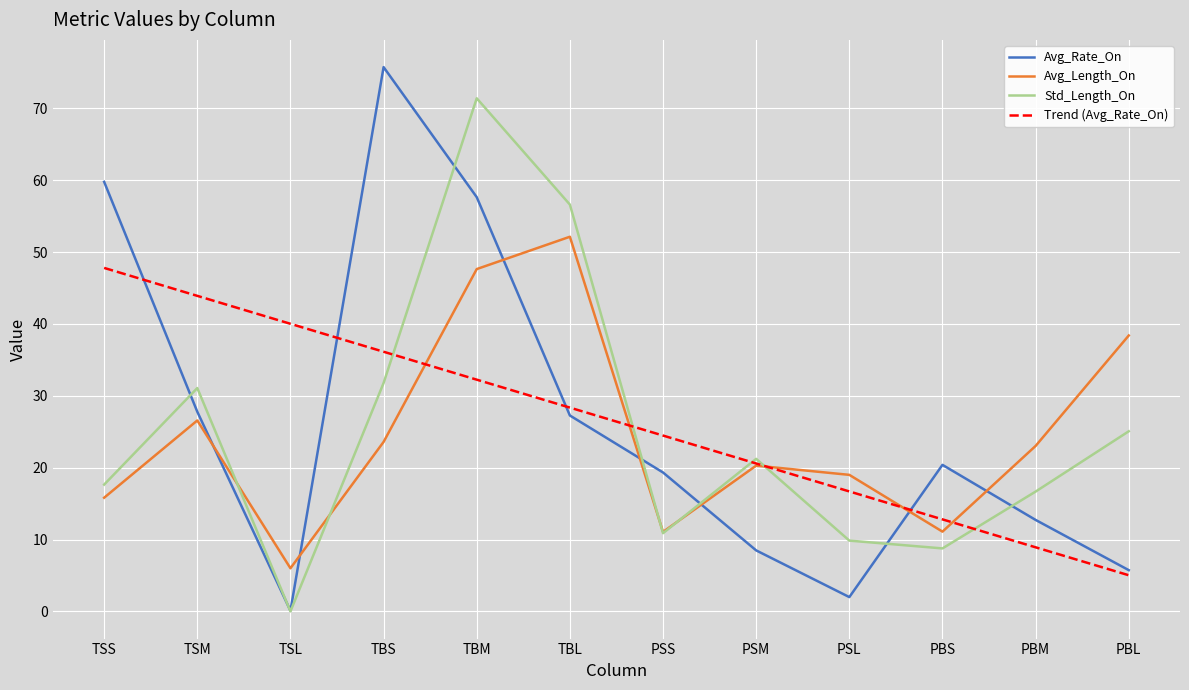

Between which two adjacent categories do Trend (Avg_Rate_On) and Std_Length_On first intersect?

TBS and TBM